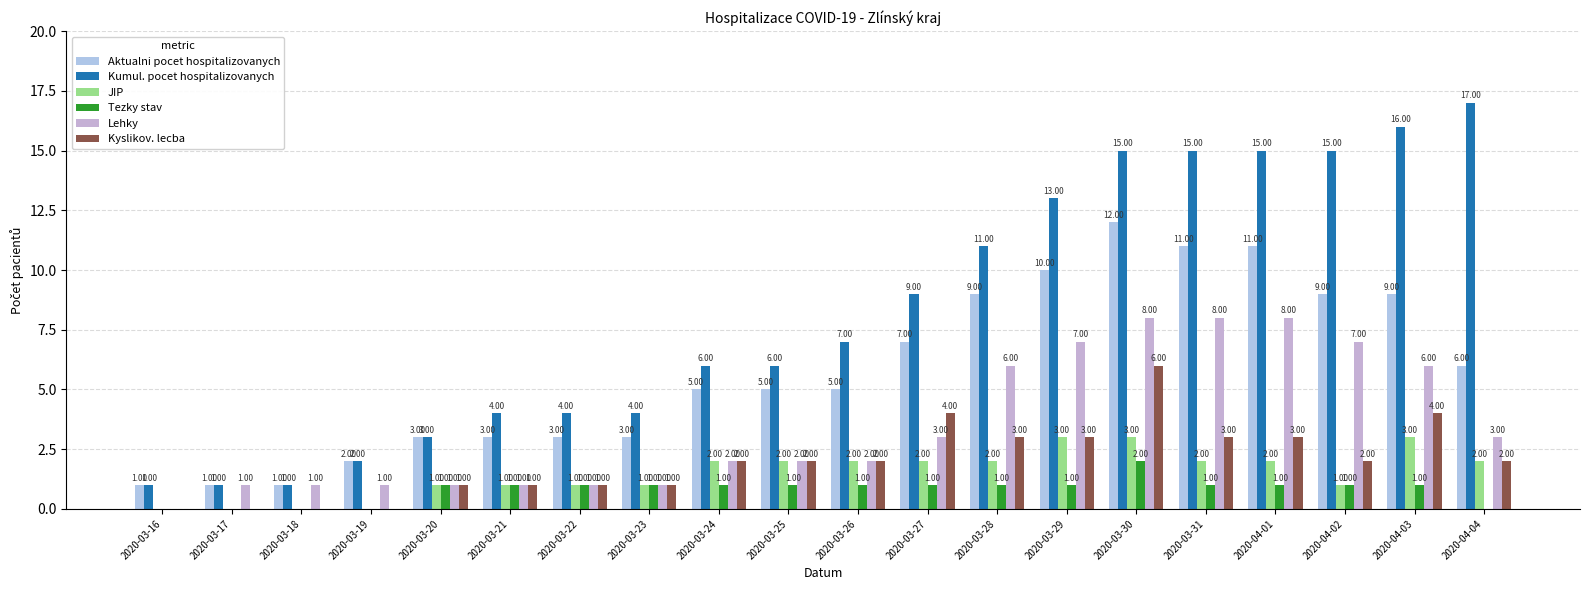

Is the value of Lehky at 2020-03-18 greater than the value of Aktualni pocet hospitalizovanych at 2020-03-31?

No